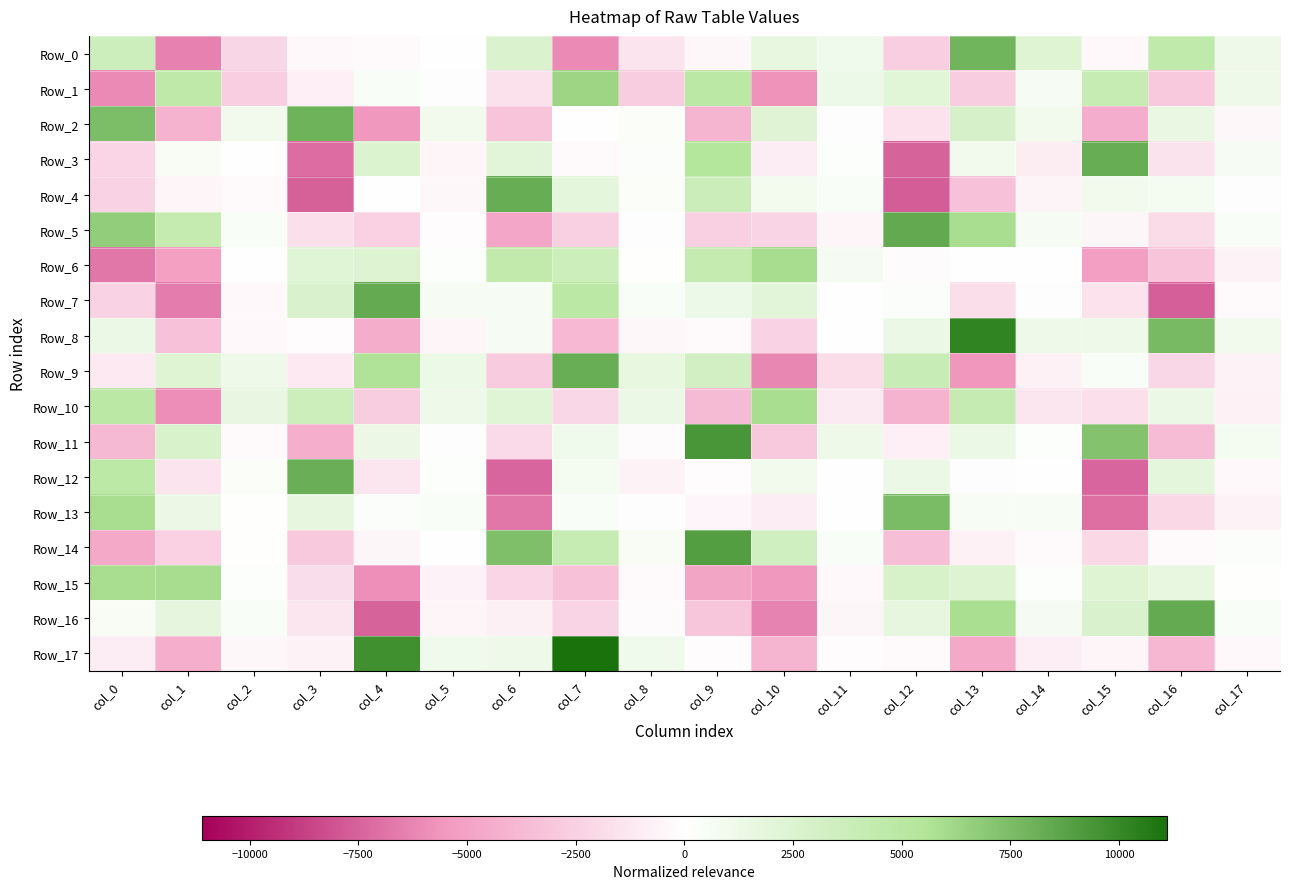

How many data points does each series have?

18